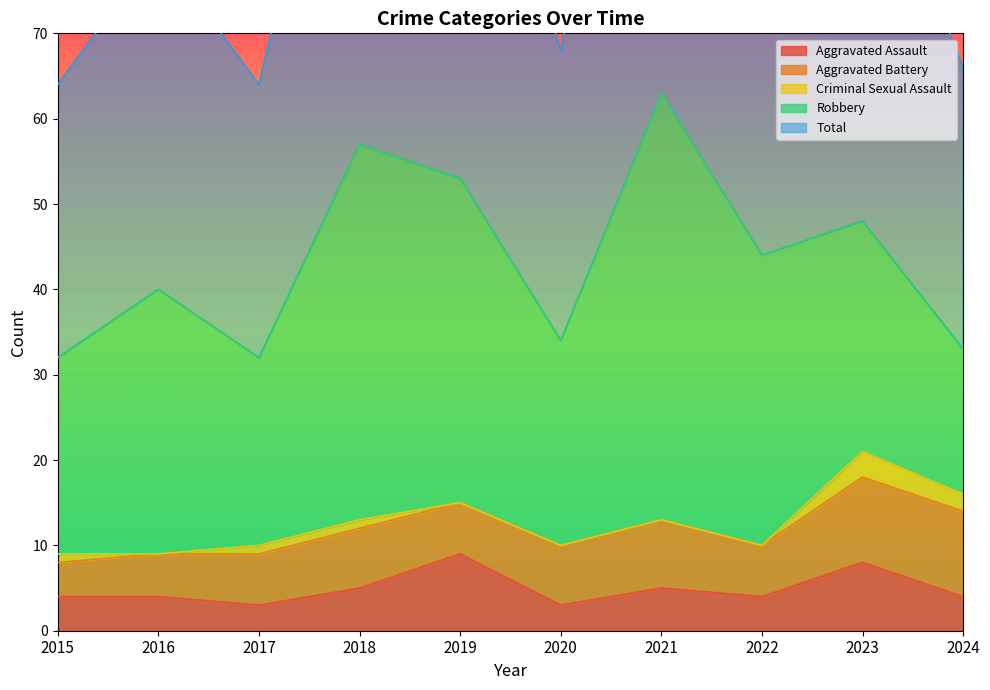

What is the difference between the highest and lowest values at 2019?

53